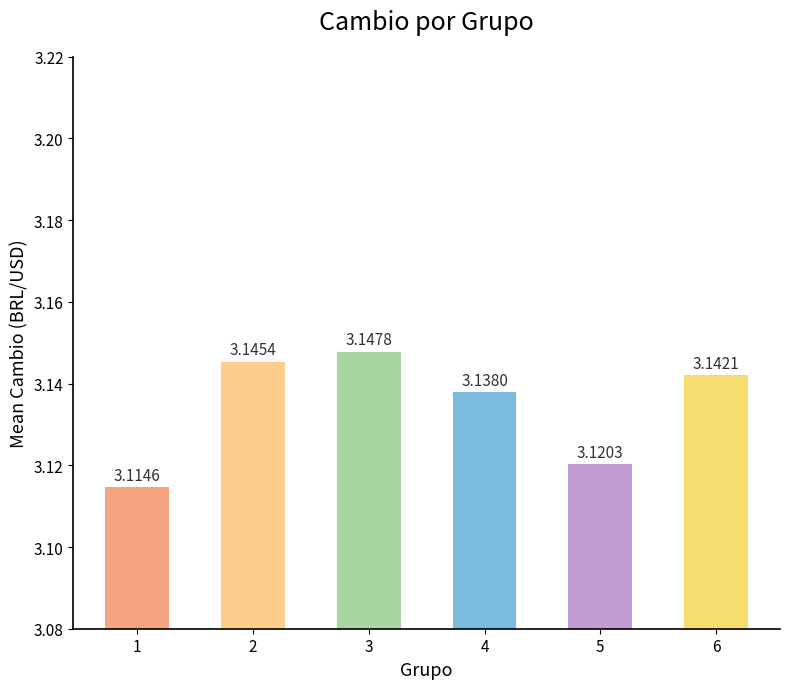

Rank the categories by value from highest to lowest.

3, 2, 6, 4, 5, 1